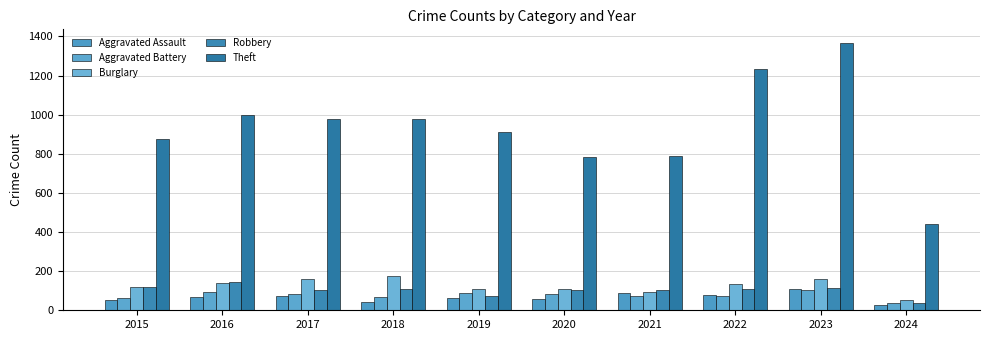

Which series has the widest spread of values?

Theft